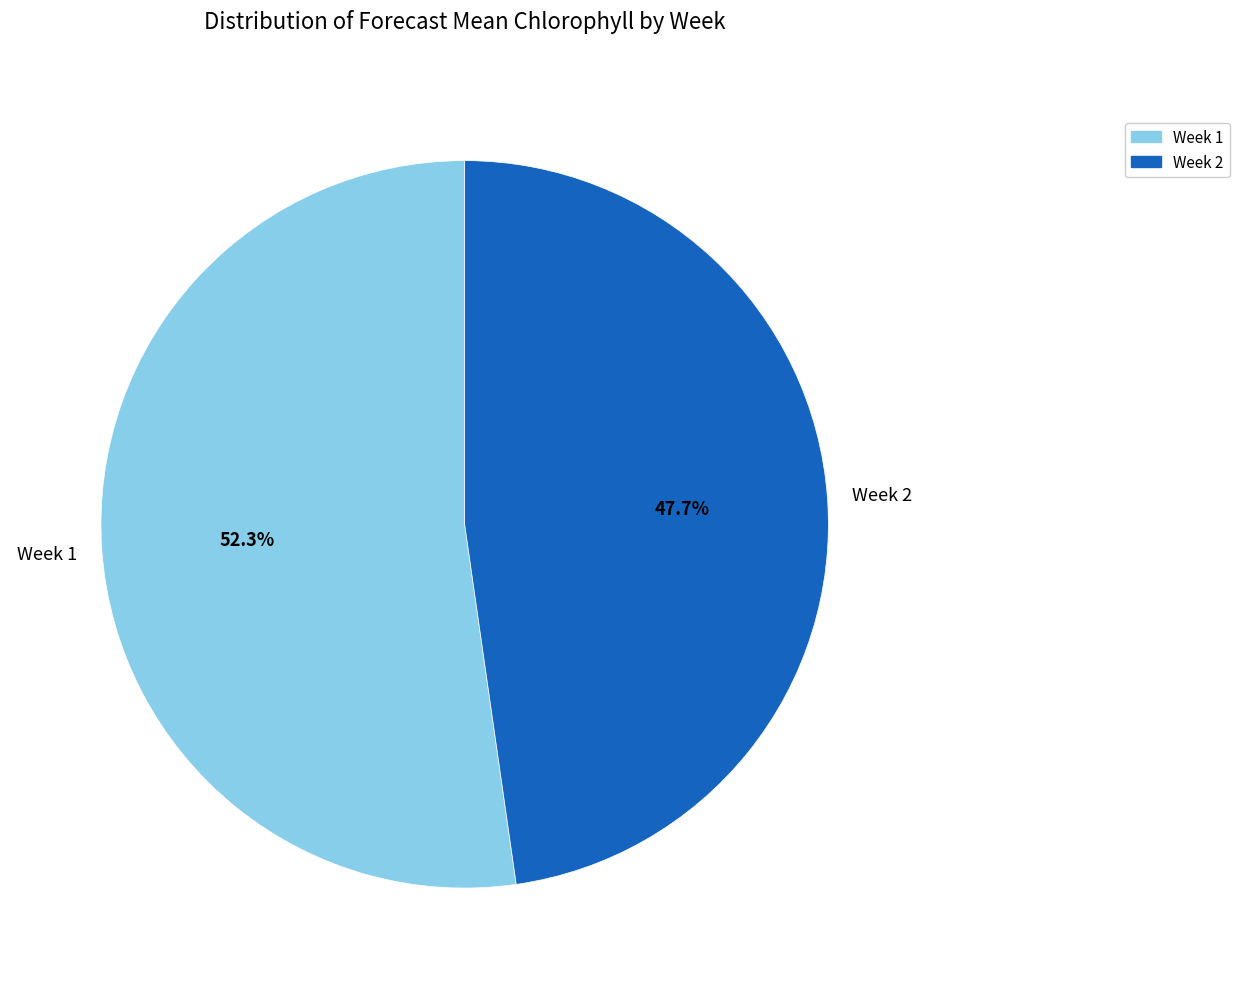

To the nearest percent, what is the combined percentage of Week 1 and Week 2?

100%